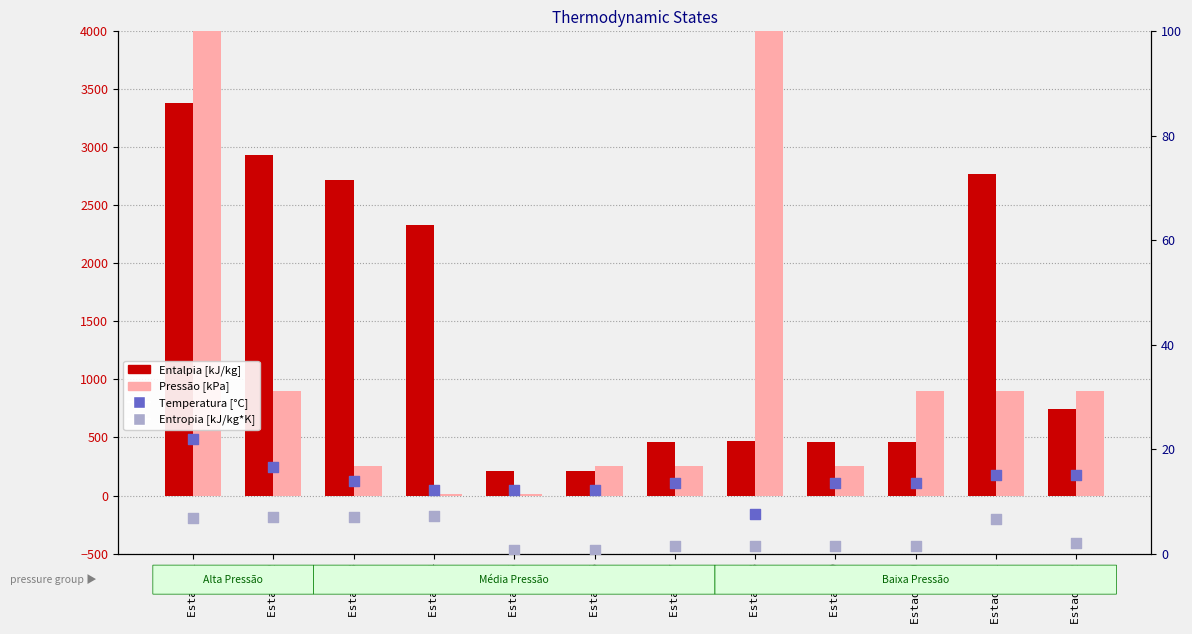

What are all the series names shown in the legend?

Entalpia [kJ/kg], Pressão [kPa], Temperatura [°C], Entropia [kJ/kg*K]